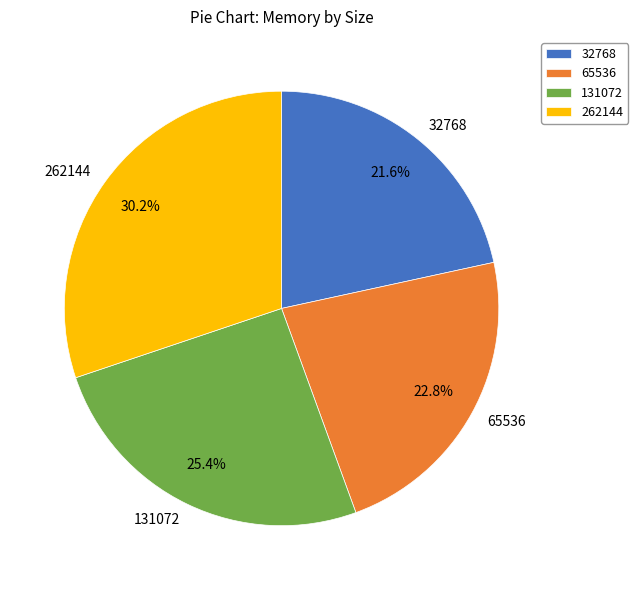

Approximately how many times larger is the value at 65536 compared to 262144?

0.8